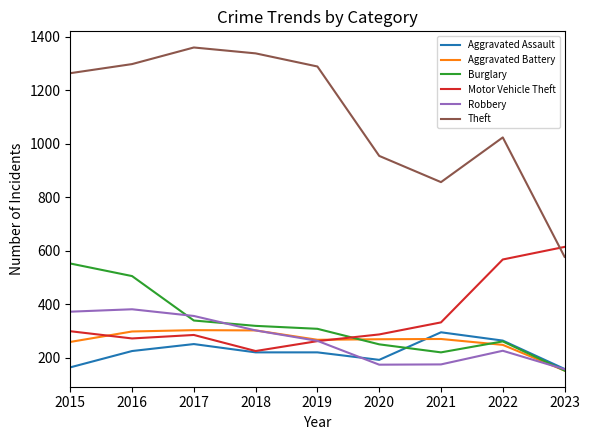

True or false: Theft has a value of 238 at 2023.

False